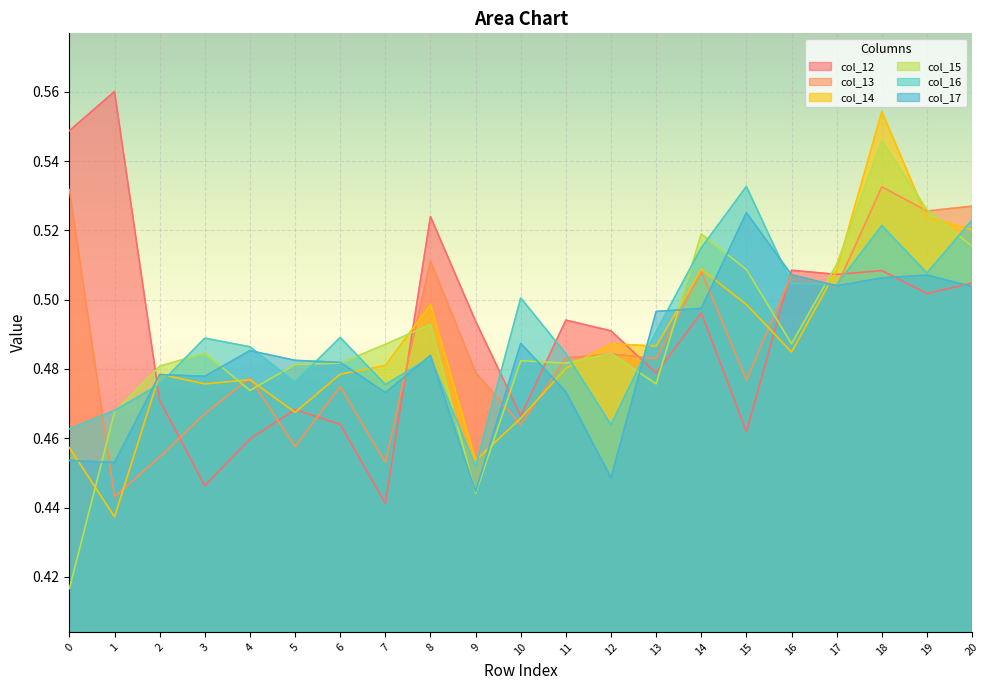

The value of col_12 at 7 is 0.4. True or false?

True